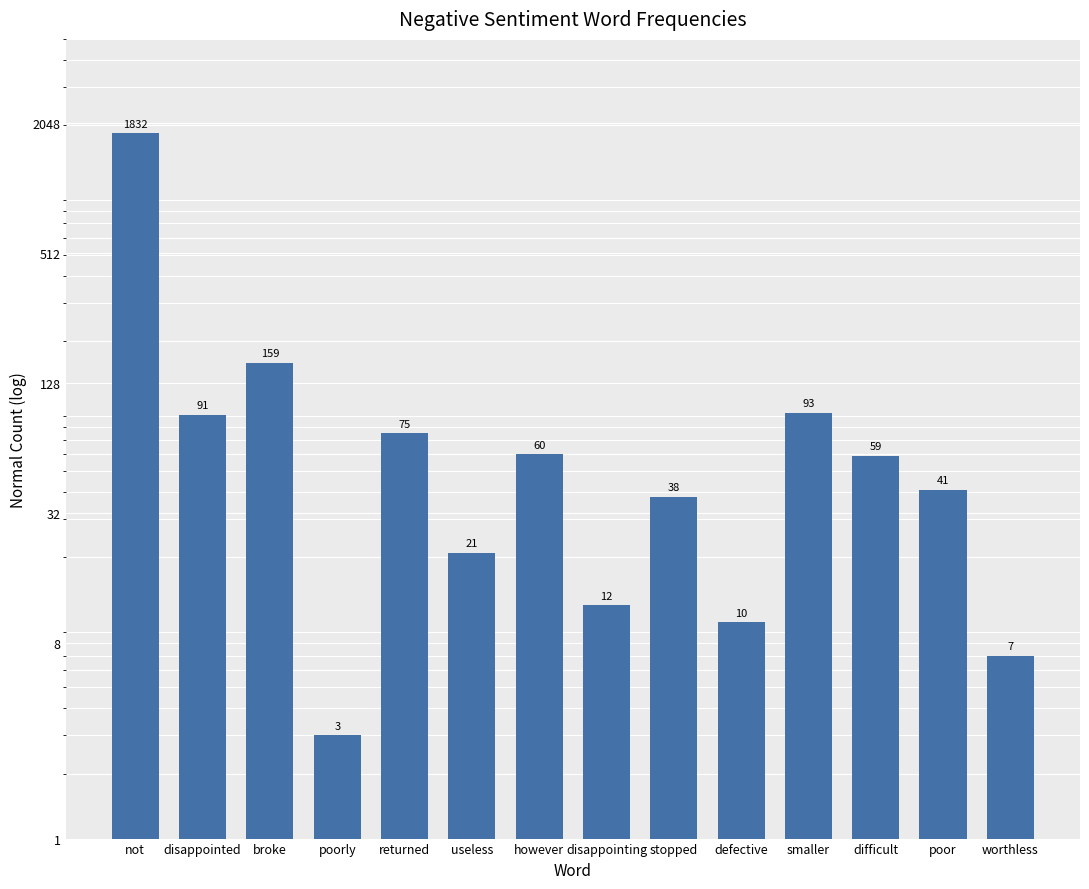

What is the change in value from not to however?

-1772